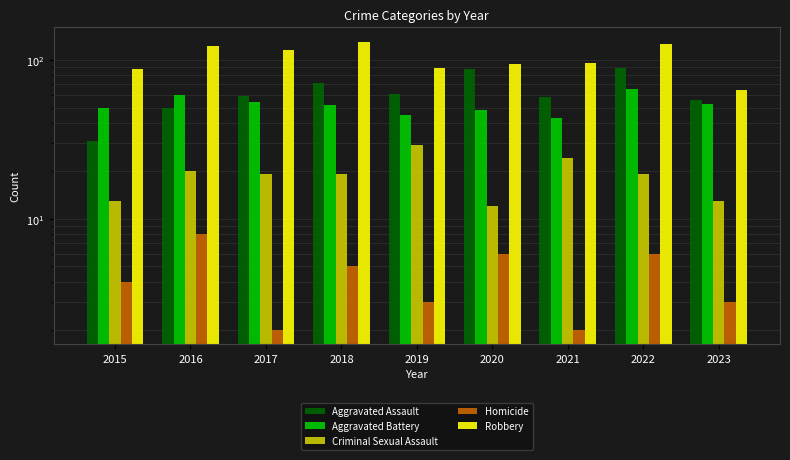

What is the difference between the highest and lowest values at 2019?

86